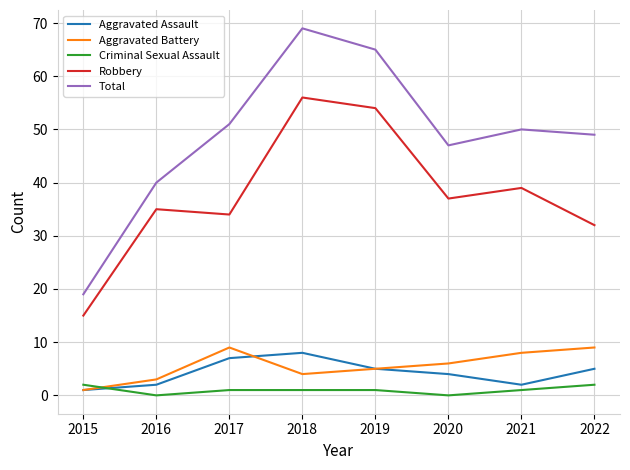

At which category does Aggravated Assault reach its first local valley?

2021